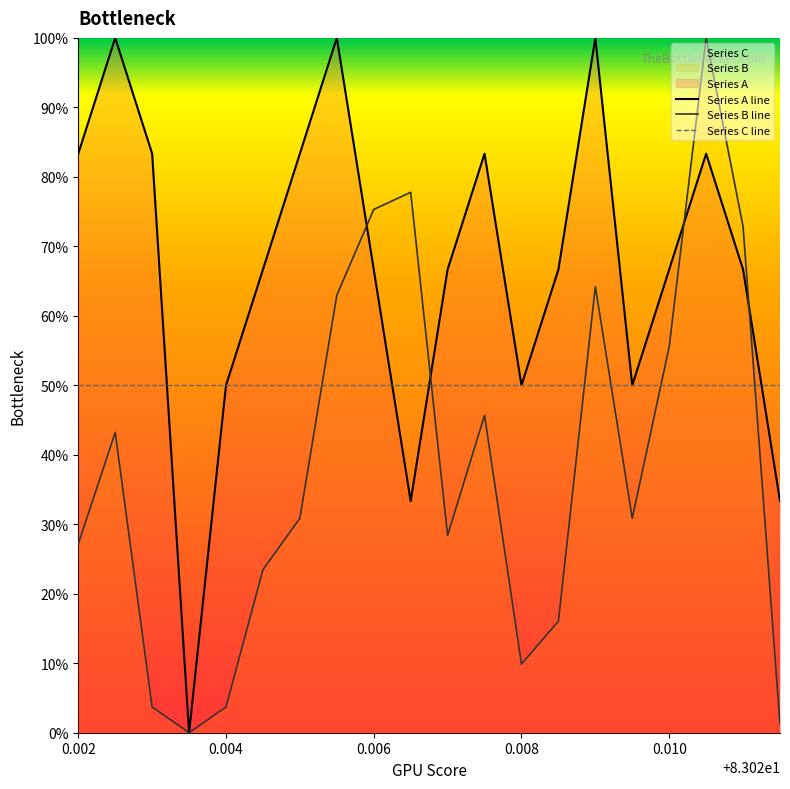

Which series has the largest total across all categories?

Series A line